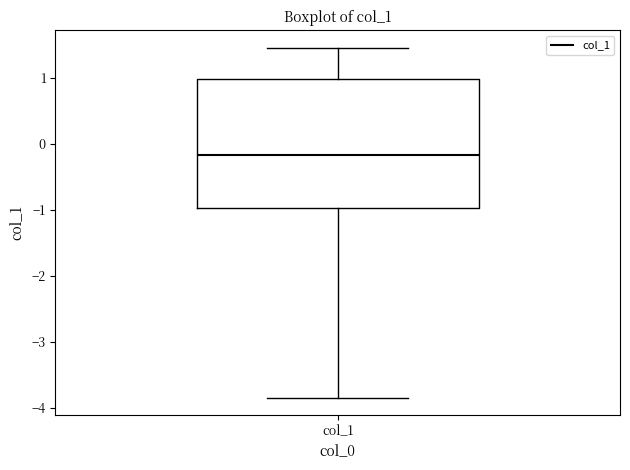

Read this box plot against the y-axis: the position of the median line, the range covered by the box, and the ends of both whiskers. The values are not printed on the chart, so give them approximately, as read against the axis.

median -0.2, box -1.0 to 1.0, whiskers -3.8 to 1.5